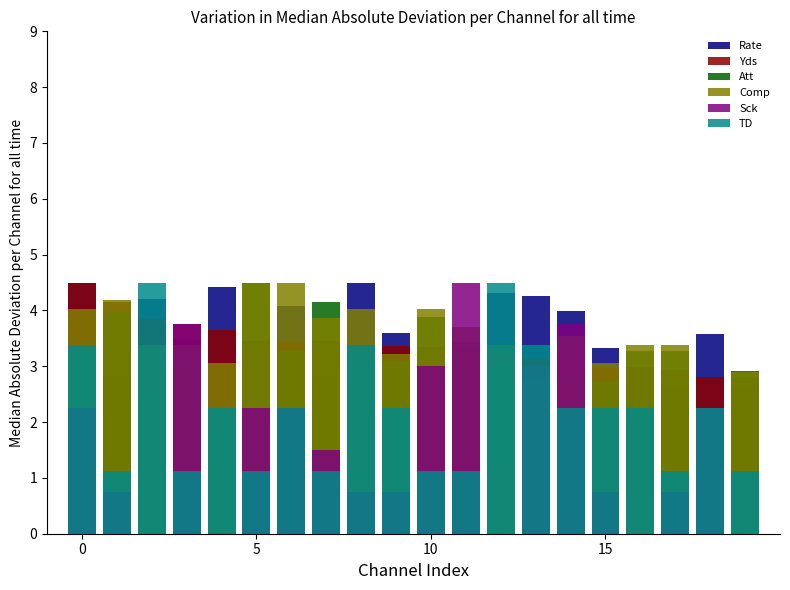

What is the difference between the maximum and minimum values in the Yds series?

1.7